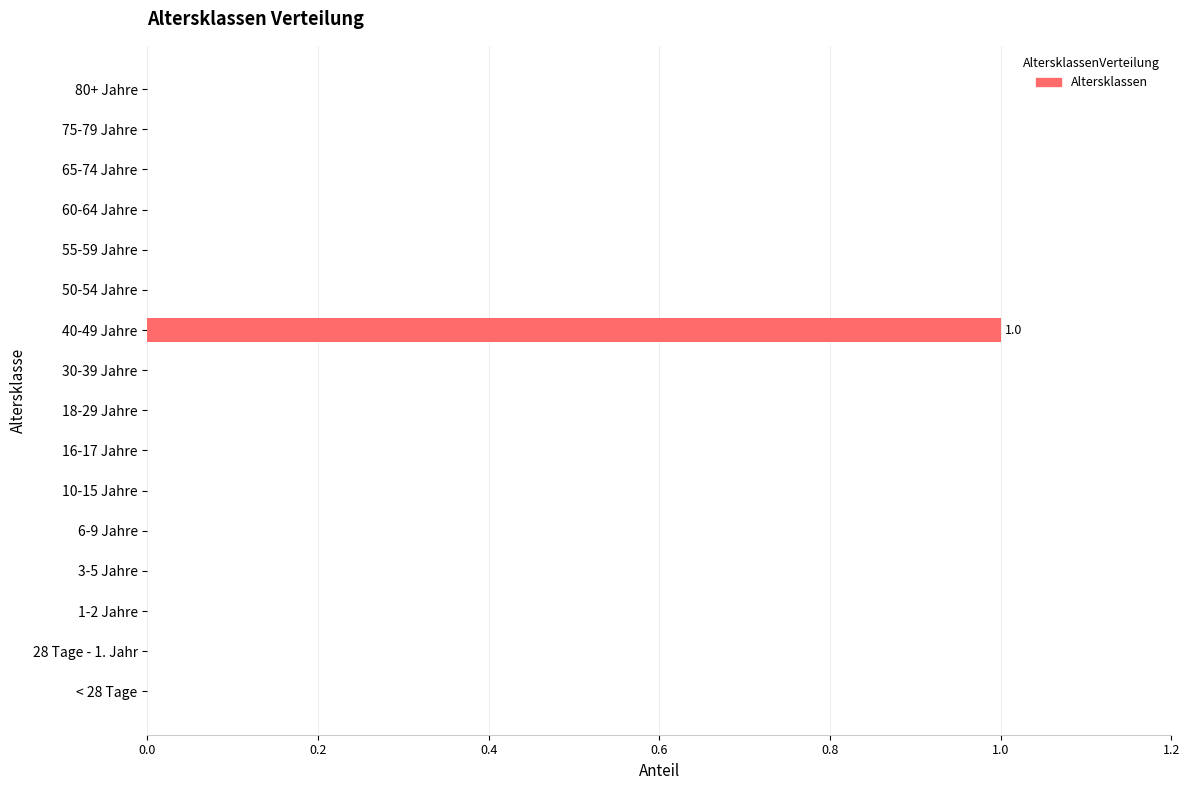

Are the bars horizontal?

Yes